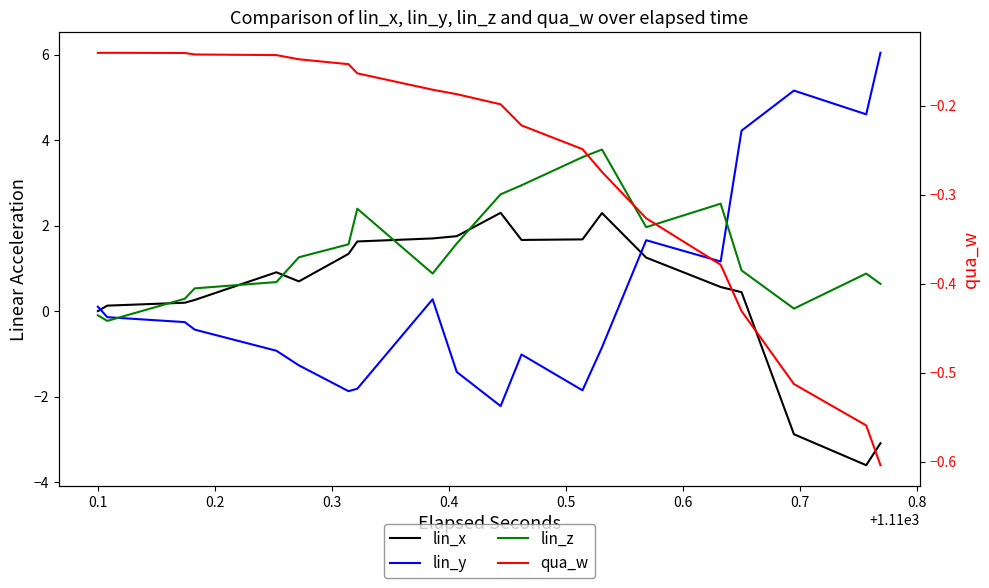

Reading left to right, transcribe all the data shown in this chart.

lin_x: 0.0	0.0	0.1	0.1	0.2	0.2	0.3	0.3	0.9	0.9	0.7	0.7	1.3	1.3	1.6	1.6	1.7	1.7	1.8	1.8	2.3	2.3	1.7	1.7	1.7	1.7	2.3	2.3	1.3	1.3	0.6	0.6	0.4	0.4	-2.9	-2.9	-3.6	-3.6	-3.1	-3.1
lin_y: 0.1	0.1	-0.1	-0.1	-0.3	-0.3	-0.4	-0.4	-0.9	-0.9	-1.3	-1.3	-1.9	-1.9	-1.8	-1.8	0.3	0.3	-1.4	-1.4	-2.2	-2.2	-1.0	-1.0	-1.9	-1.9	-0.8	-0.8	1.7	1.7	1.2	1.2	4.2	4.2	5.2	5.2	4.6	4.6	6.0	6.0
lin_z: -0.1	-0.1	-0.2	-0.2	0.3	0.3	0.5	0.5	0.7	0.7	1.3	1.3	1.6	1.6	2.4	2.4	0.9	0.9	1.6	1.6	2.7	2.7	2.9	2.9	3.6	3.6	3.8	3.8	2.0	2.0	2.5	2.5	1.0	1.0	0.1	0.1	0.9	0.9	0.6	0.6
qua_w: -0.1	-0.1	-0.1	-0.1	-0.1	-0.1	-0.1	-0.1	-0.1	-0.1	-0.1	-0.1	-0.2	-0.2	-0.2	-0.2	-0.2	-0.2	-0.2	-0.2	-0.2	-0.2	-0.2	-0.2	-0.2	-0.2	-0.3	-0.3	-0.3	-0.3	-0.4	-0.4	-0.4	-0.4	-0.5	-0.5	-0.6	-0.6	-0.6	-0.6